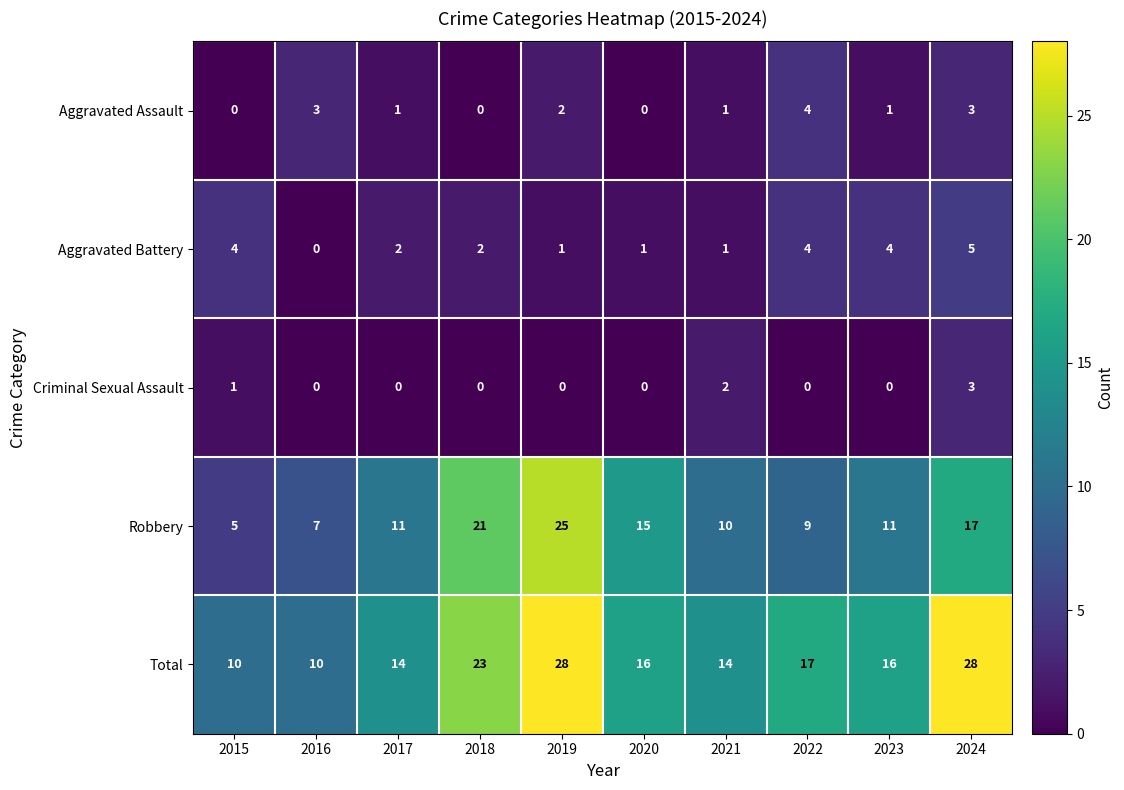

The value of Aggravated Battery at 2023 is 4. True or false?

True